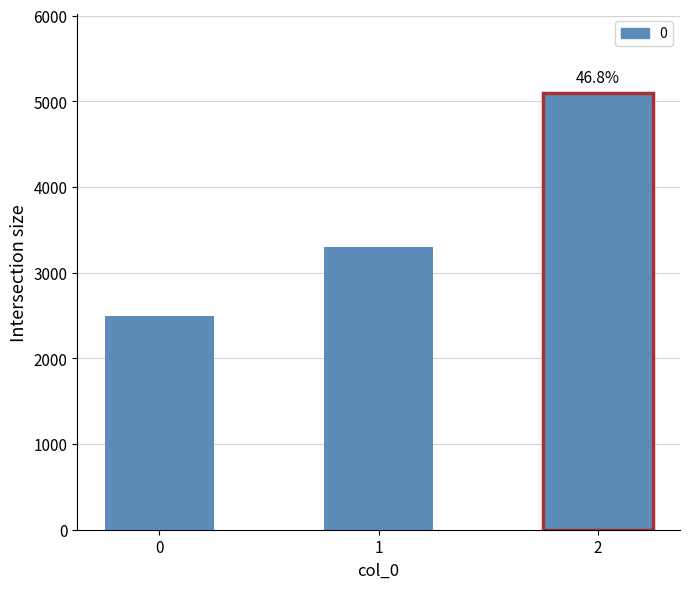

Is it true that the value at 0 is 2500?

True